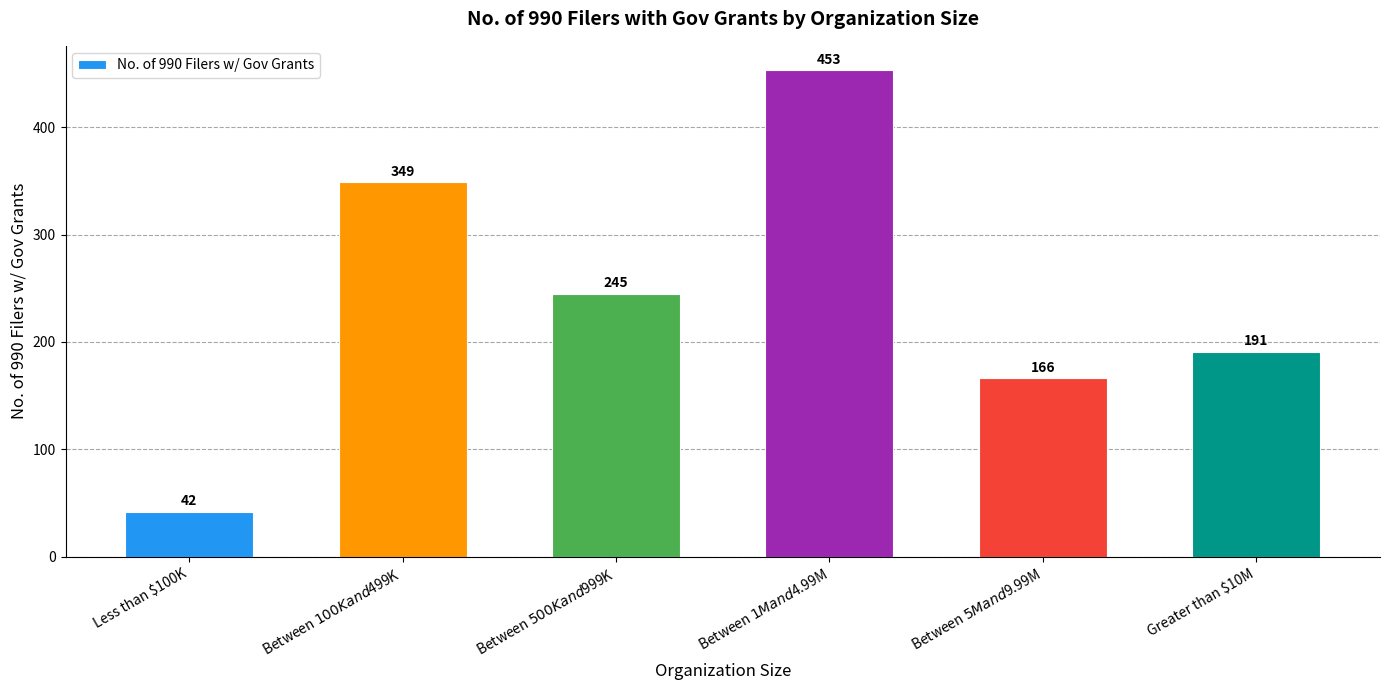

What is the average value?

241